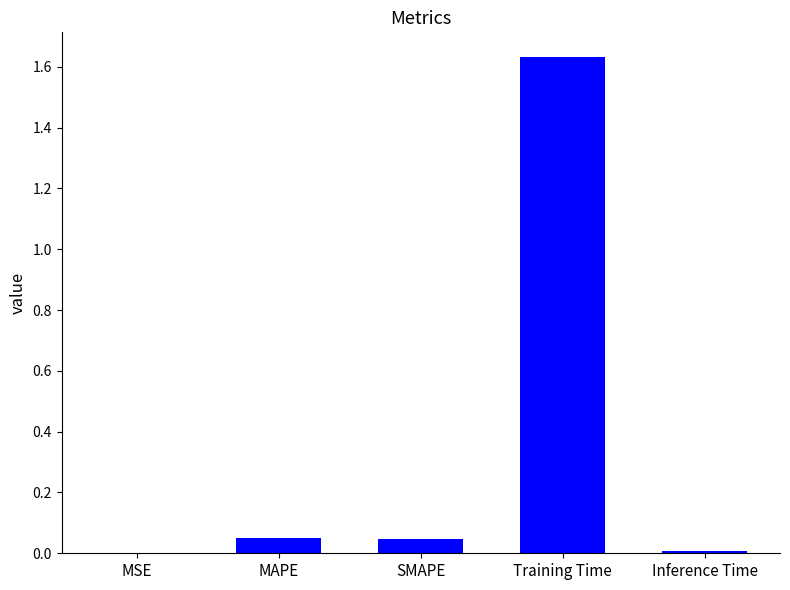

The value at Training Time is 1.0. True or false?

False